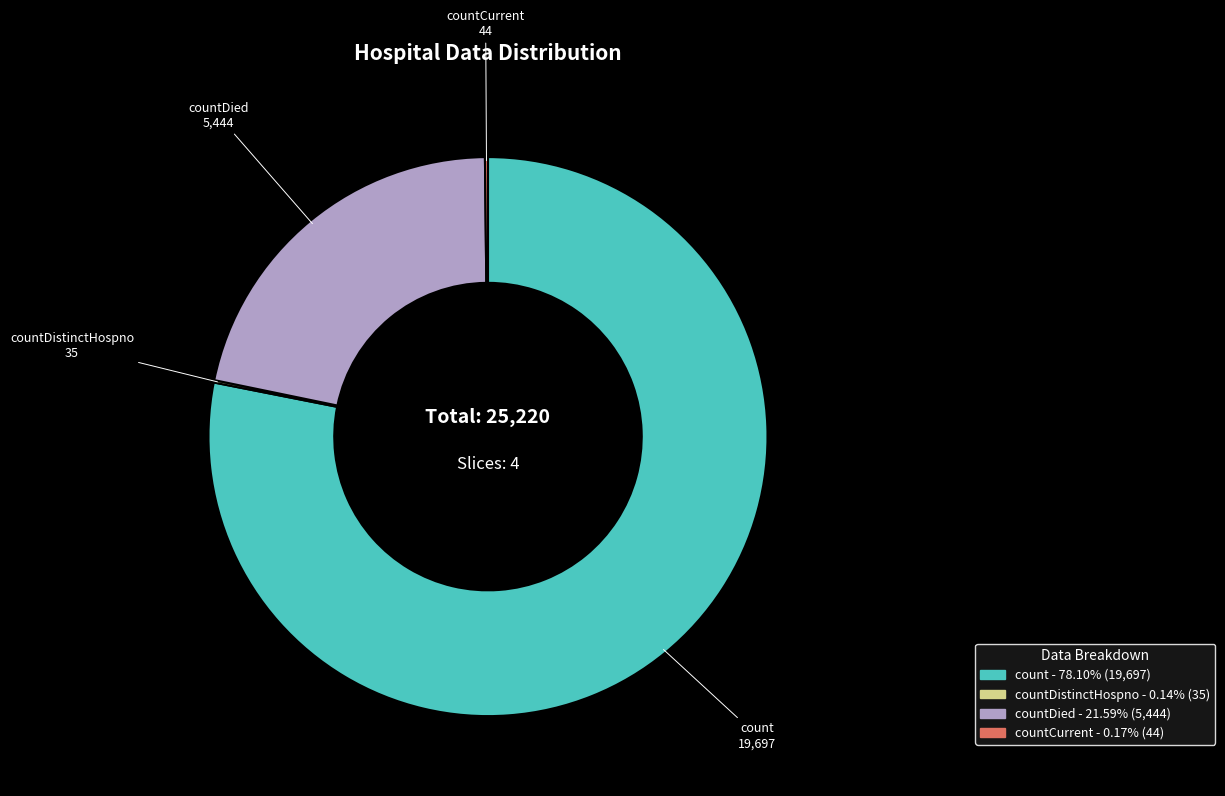

Which category has the biggest portion of the pie?

count